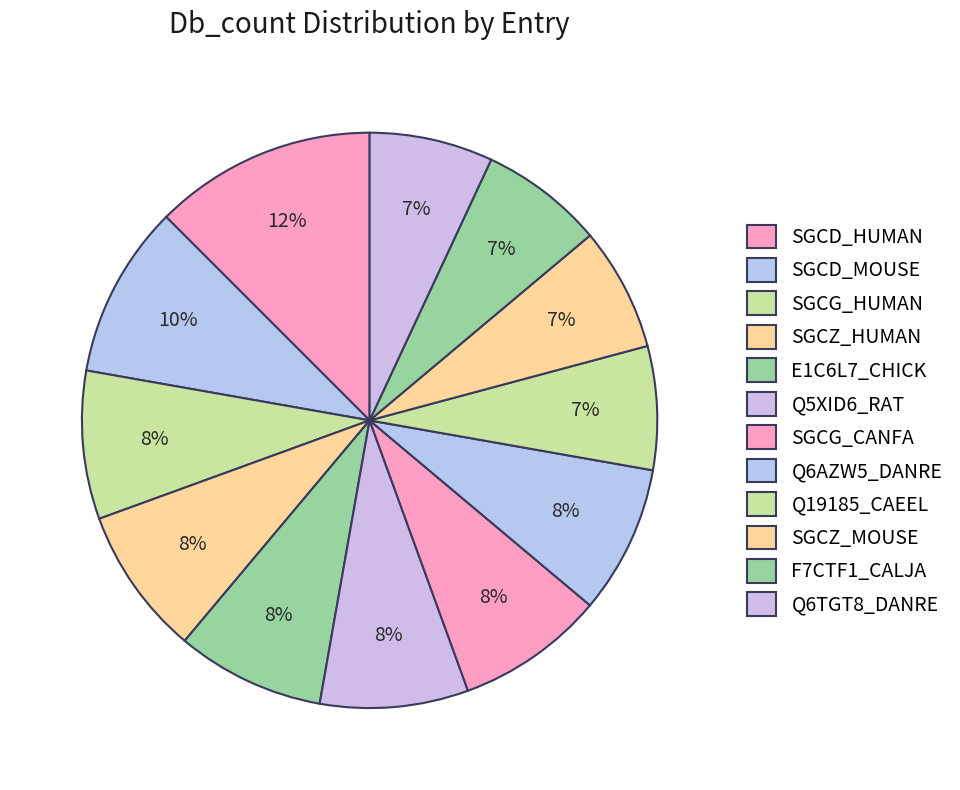

Is there a majority slice in this chart?

No